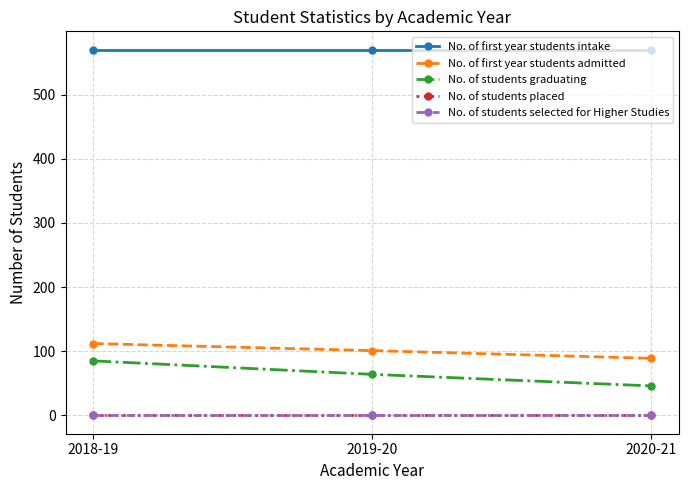

Reading right to left, transcribe all the data shown in this chart.

No. of first year students intake: 570	570	570
No. of first year students admitted: 89	101	112
No. of students graduating: 46	64	85
No. of students placed: 0	0	0
No. of students selected for Higher Studies: 0	0	0